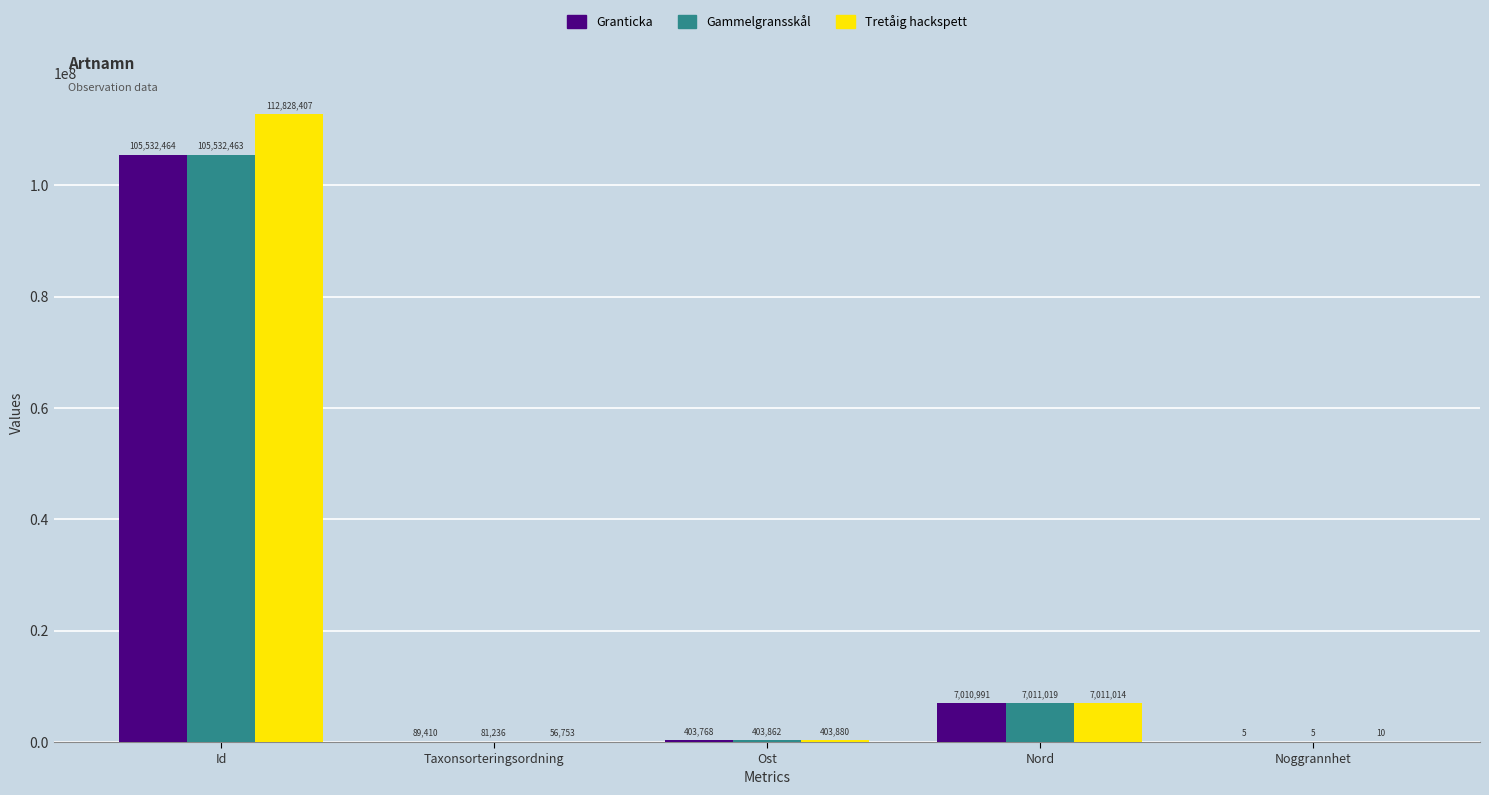

What is the sum of the Granticka values at Noggrannhet and Ost?

403773